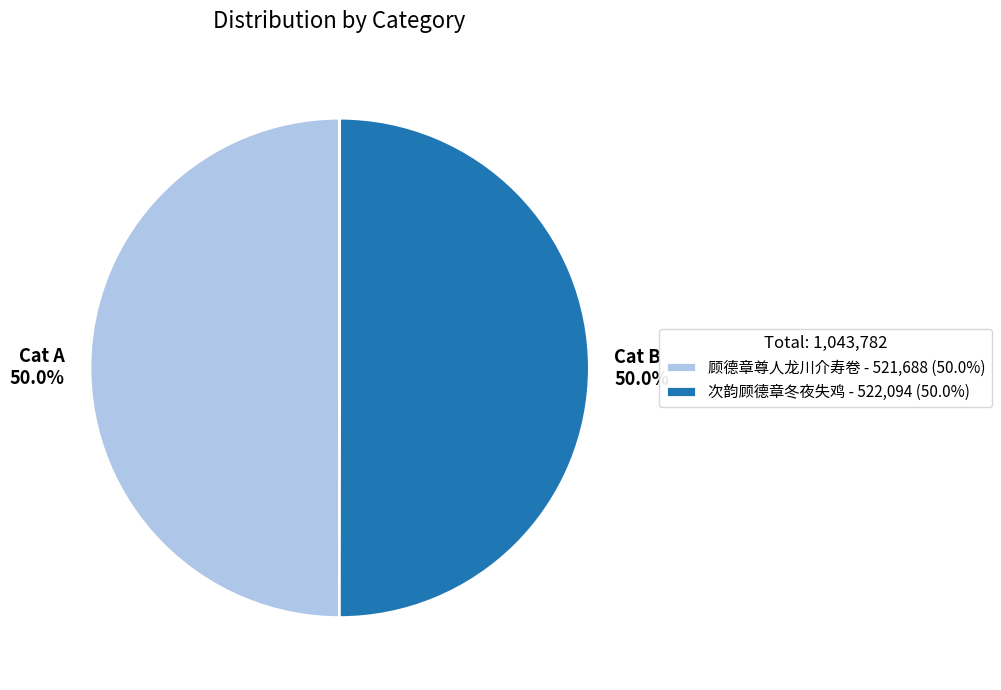

Approximately how many times larger is the value at Cat A 50.0% compared to Cat B 50.0%?

1.0